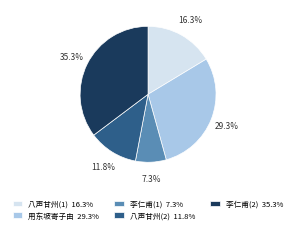

Which slice is the largest?

李仁甫(2) 35.3%